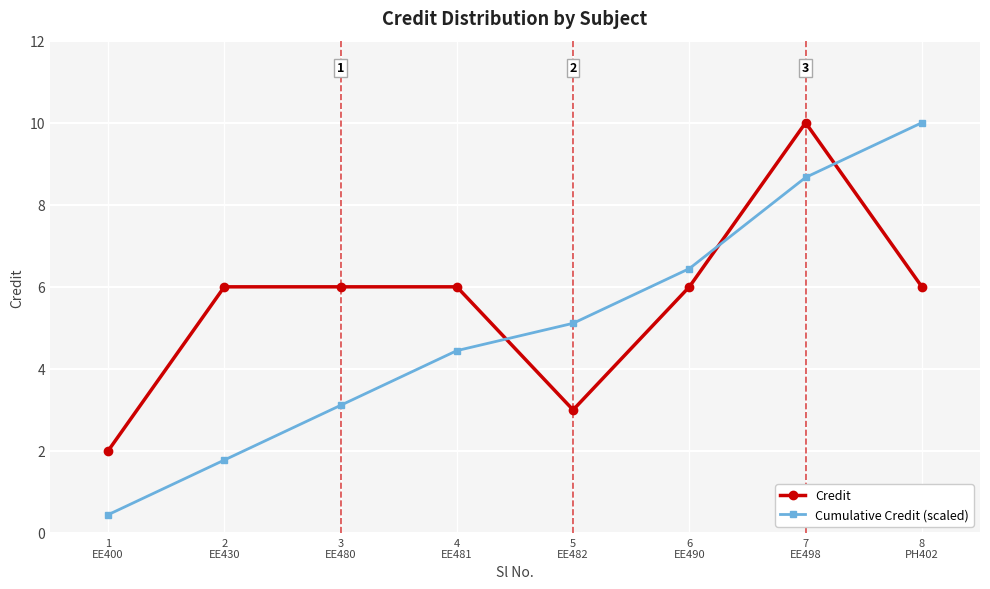

Reading left to right, extract all data points from this chart.

Credit: 1
EE400=2.0	2
EE430=6.0	3
EE480=6.0	4
EE481=6.0	5
EE482=3.0	6
EE490=6.0	7
EE498=10.0	8
PH402=6.0
Cumulative Credit (scaled): 1
EE400=0.4	2
EE430=1.8	3
EE480=3.1	4
EE481=4.4	5
EE482=5.1	6
EE490=6.4	7
EE498=8.7	8
PH402=10.0